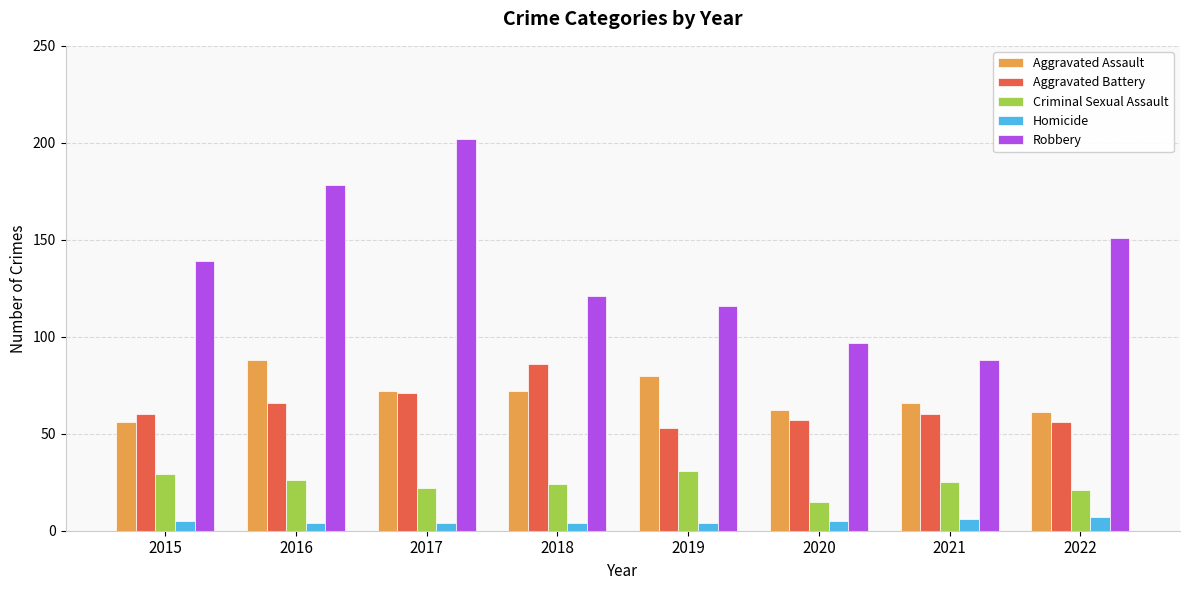

How many data points in Aggravated Battery are less than 60?

3